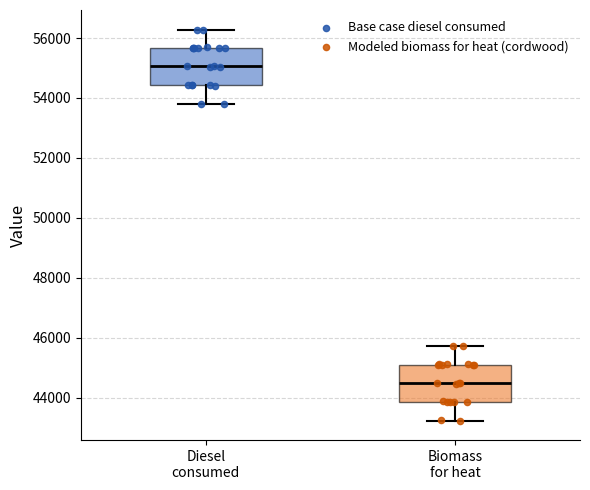

Where is the upper edge of the box for Diesel consumed on the y-axis? The values are not printed on the chart, so give them approximately, as read against the axis.

55600